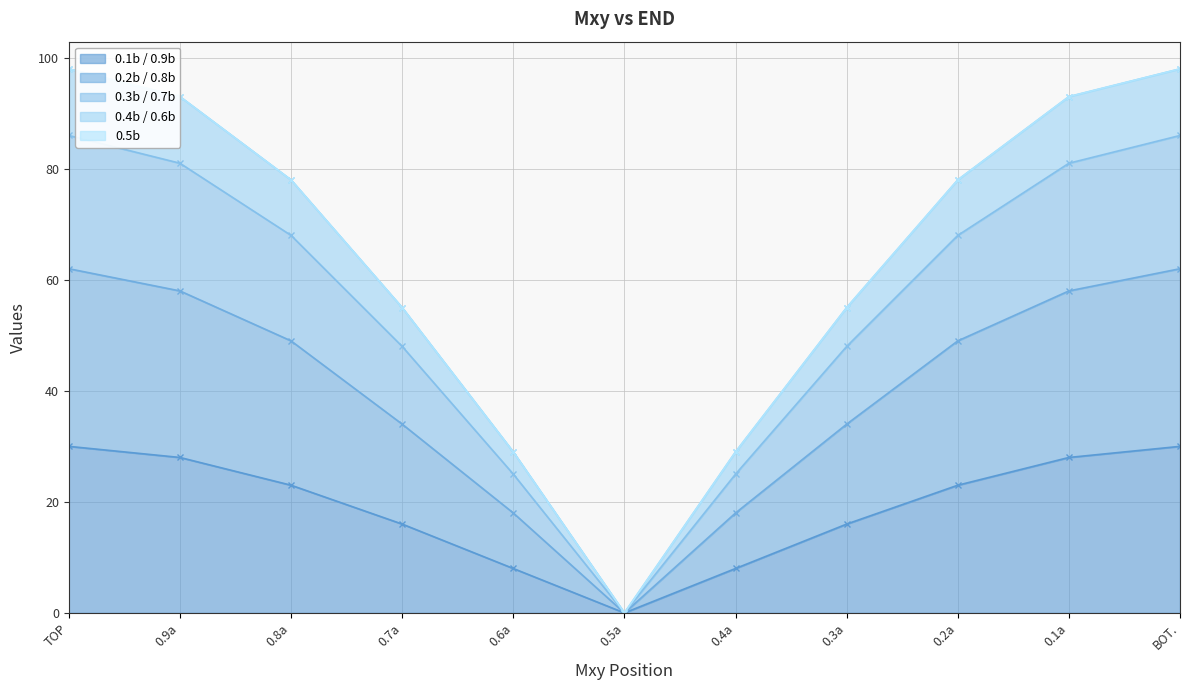

True or false: 0.1b / 0.9b has a value of 30 at TOP.

True